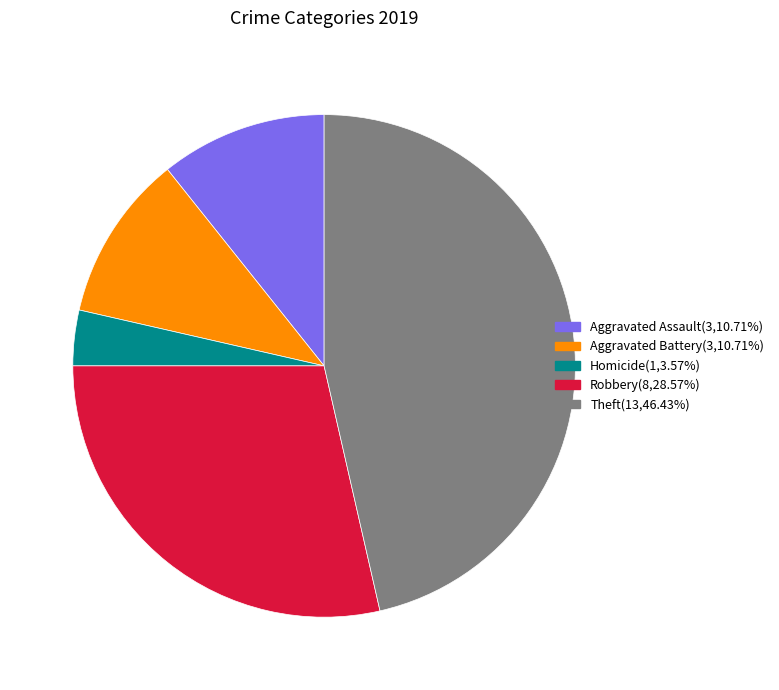

Approximately how many times larger is the value at Theft(13,46.43%) compared to Aggravated Assault(3,10.71%)?

4.3